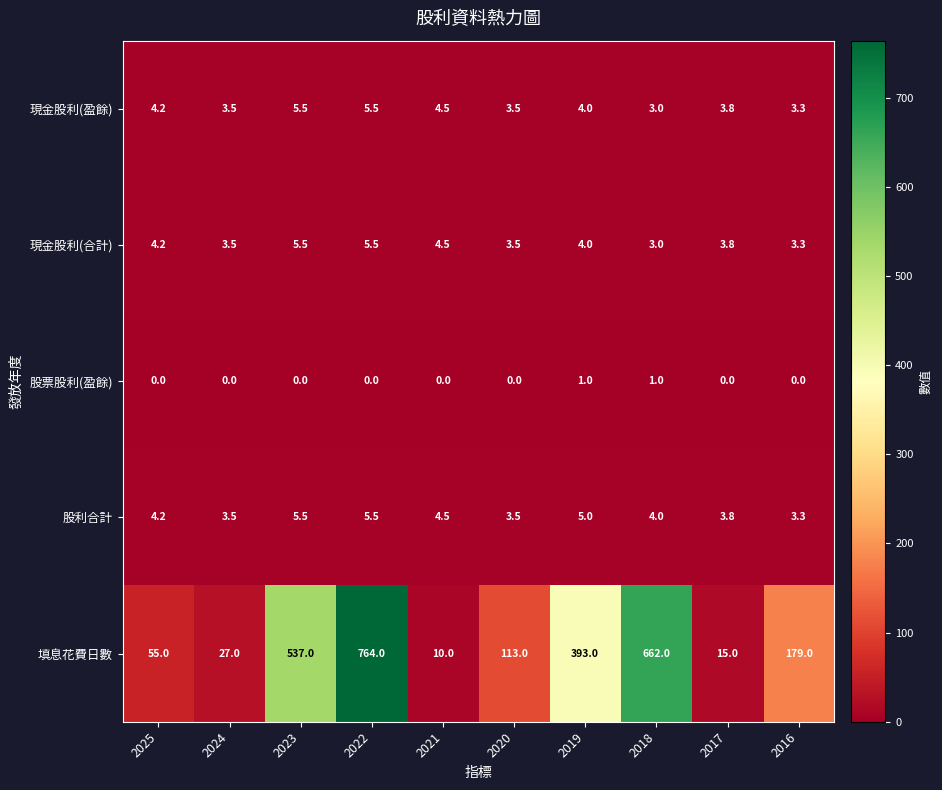

What is the difference between the maximum and minimum values in the 填息花費日數 series?

754.0